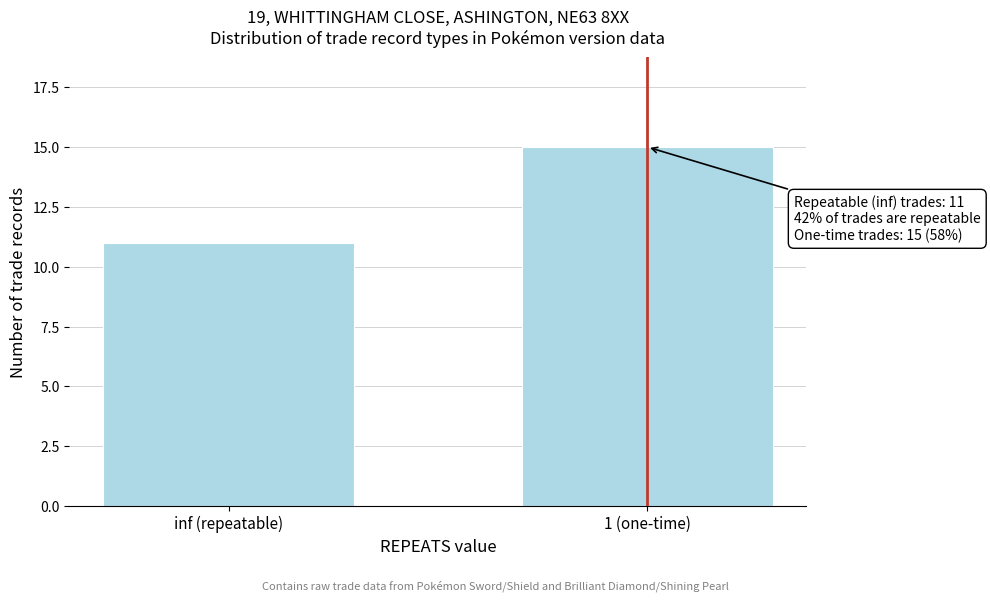

Reading left to right, what are all the values shown in this chart?

11	15